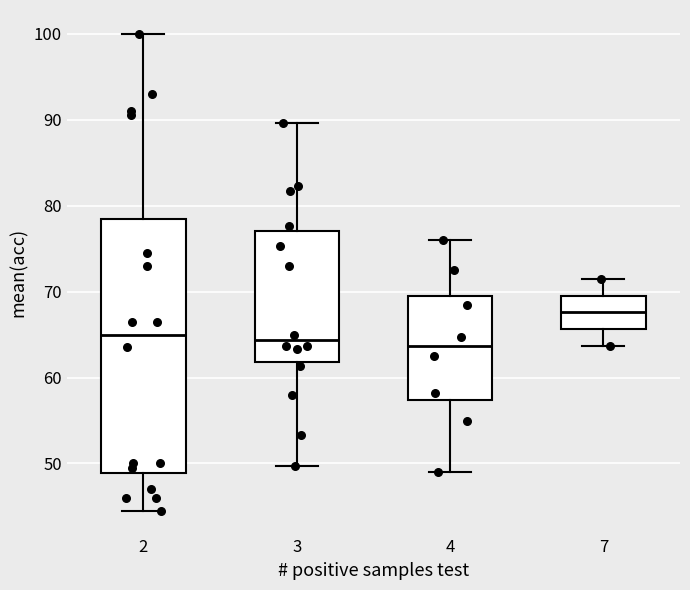

Reading left to right, transcribe this box plot: for each box, give where its median line is, the range the box spans, and where its two whiskers end, as read against the y-axis. The values are not printed on the chart, so give them approximately, as read against the axis.

2: median 65, box 49 to 79, whiskers 45 to 100
3: median 64, box 62 to 77, whiskers 50 to 90
4: median 64, box 57 to 70, whiskers 49 to 76
7: median 68, box 66 to 70, whiskers 64 to 71